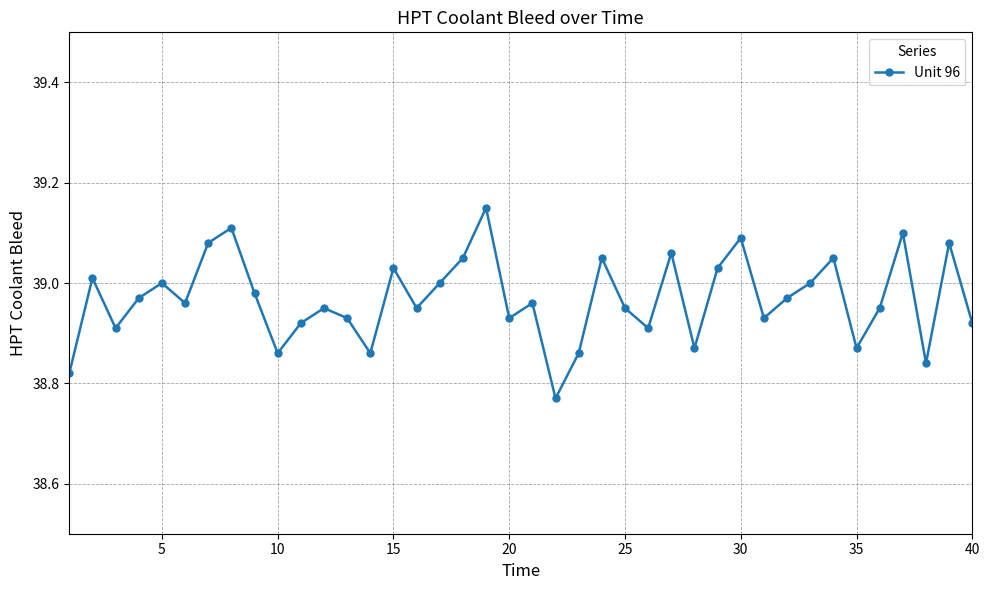

How many points are higher than both their immediate neighbors (excluding endpoints)?

13